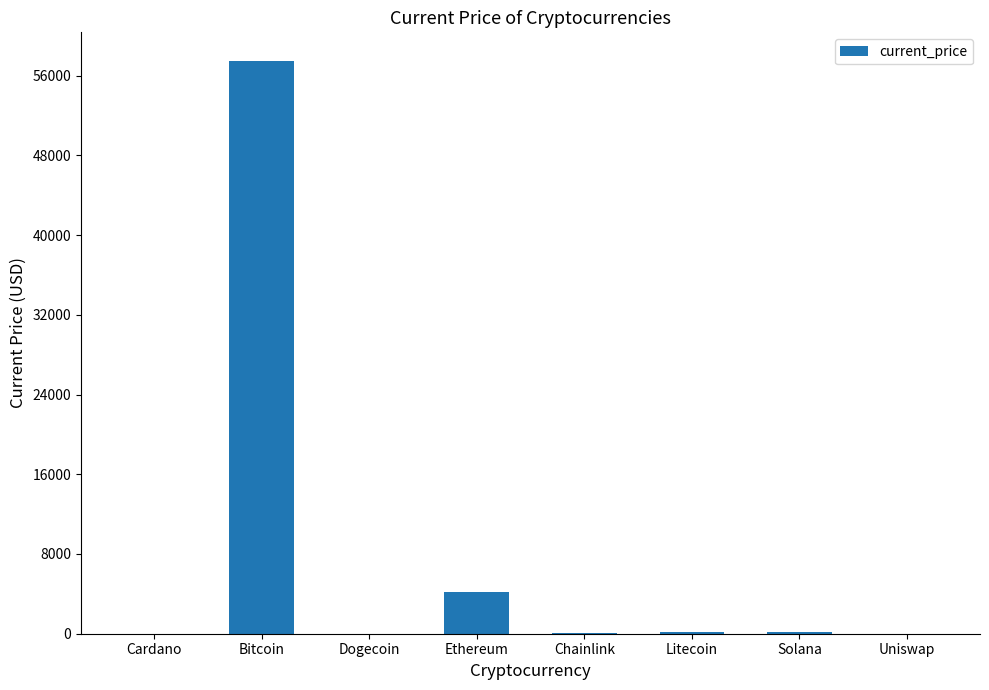

What is the change in value from Bitcoin to Solana?

-57243.4